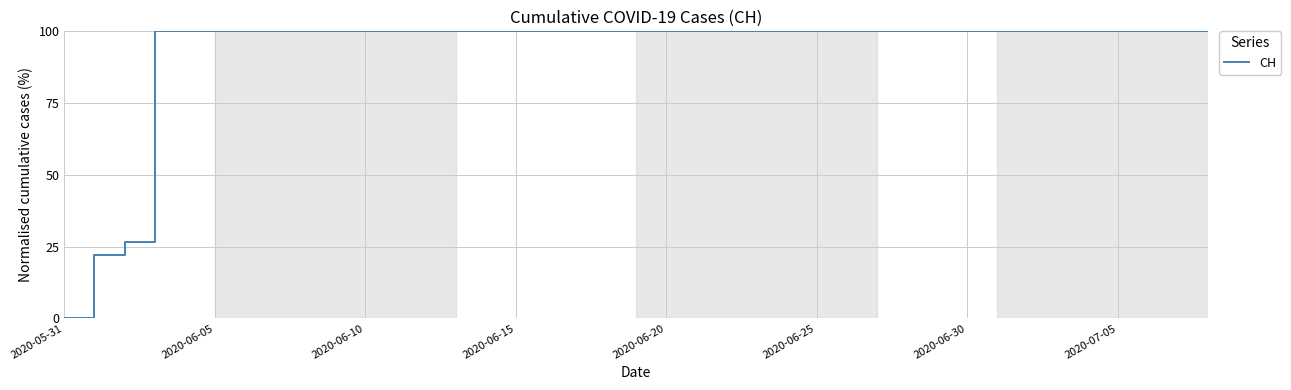

What is the maximum value shown in the chart?

100.0